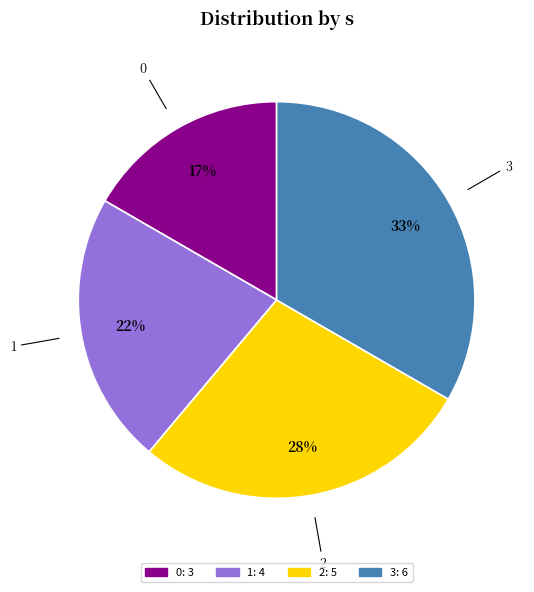

To the nearest percent, what percentage of the pie is 1?

22%